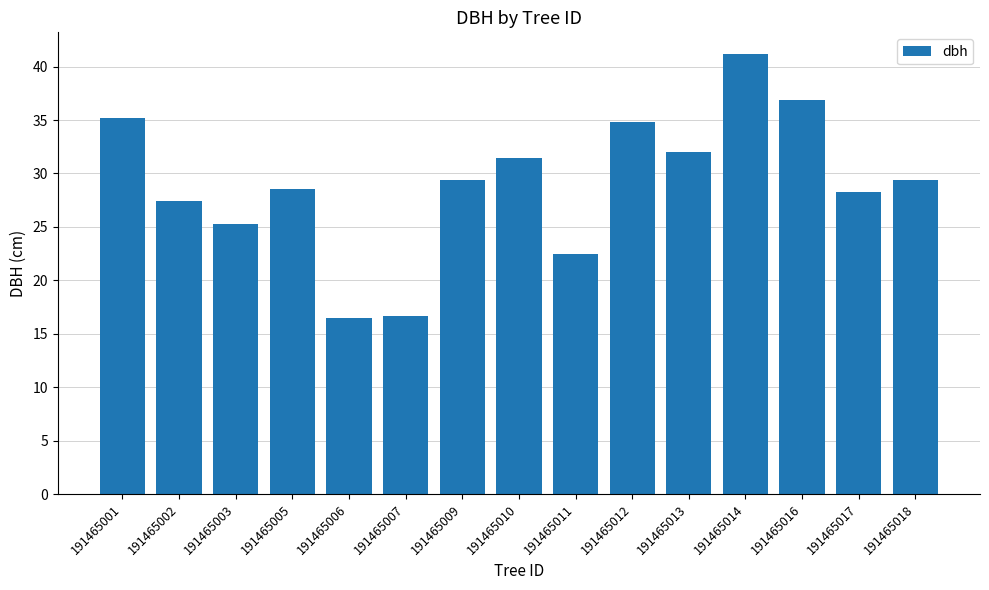

Between 191465007 and 191465001, which is larger?

191465001